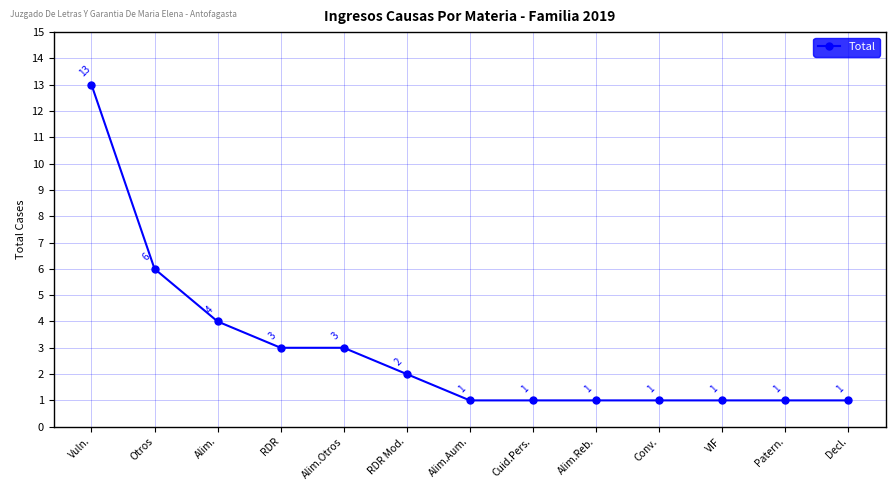

Does the chart have visible grid lines?

Yes